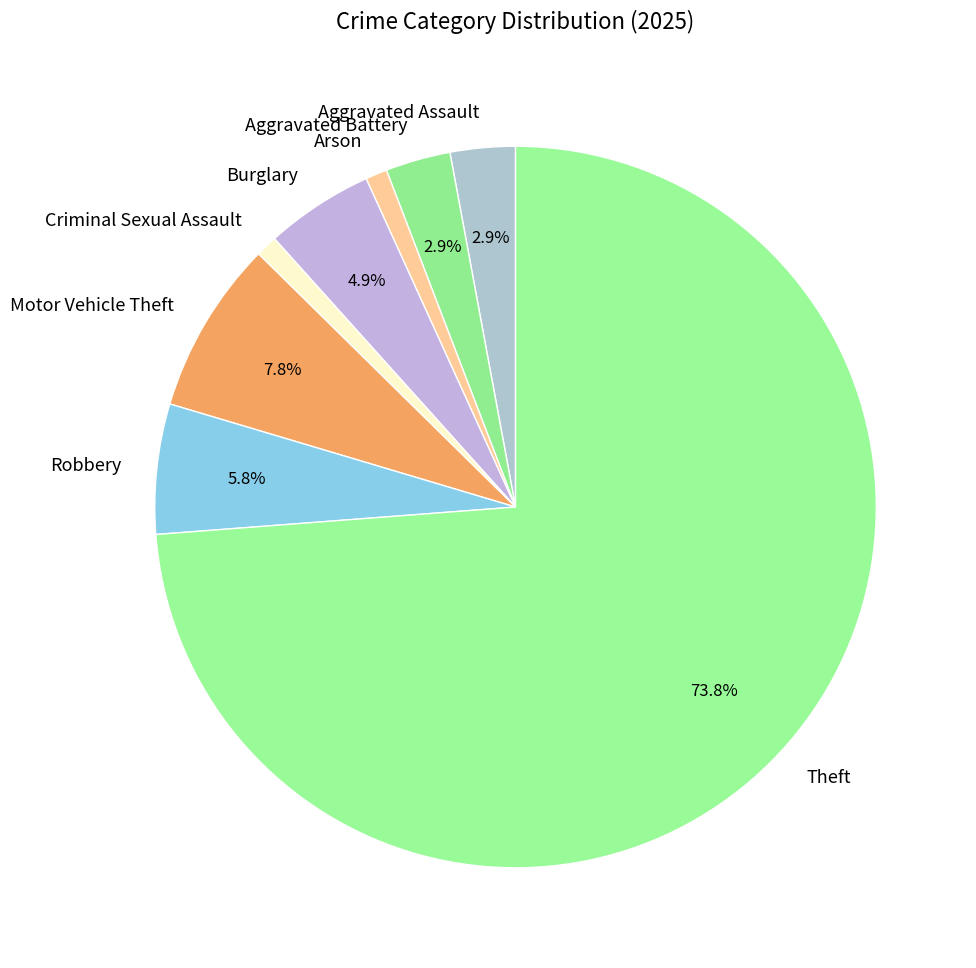

What is the ratio of the value at Criminal Sexual Assault to the value at Robbery?

0.2